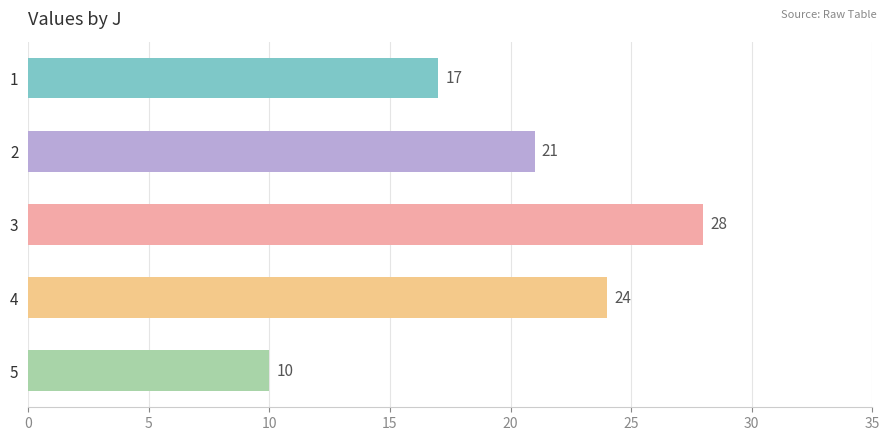

Reading top to bottom, list all the values displayed in this chart.

1=17	2=21	3=28	4=24	5=10